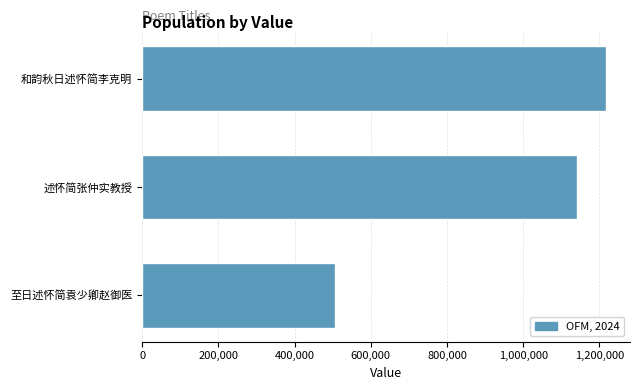

What is the difference between the maximum and minimum values?

710882